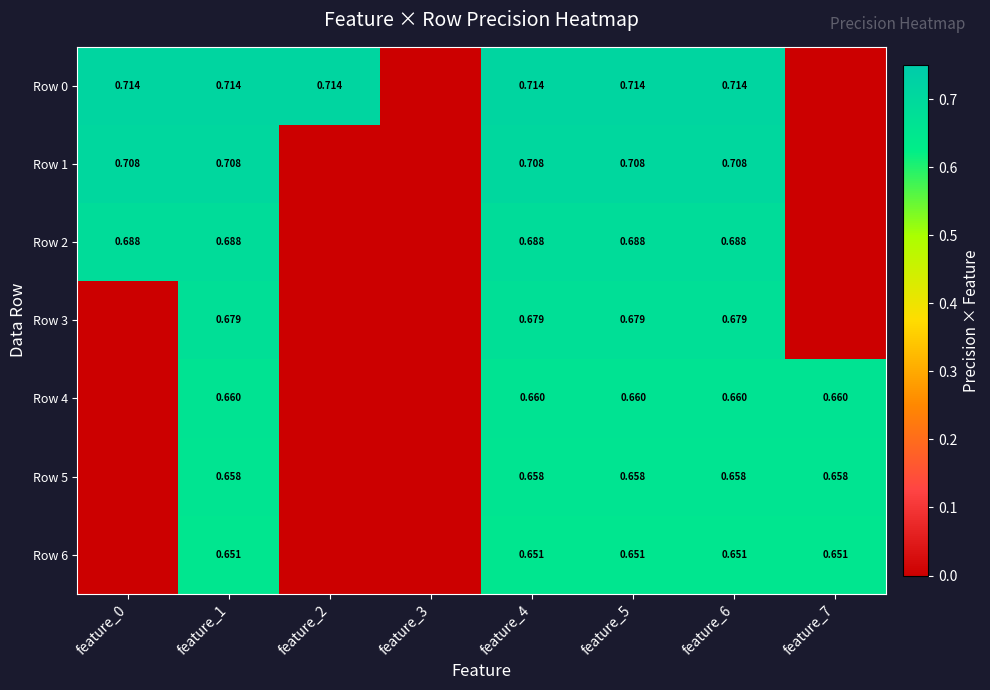

Which series has the largest range (max minus min)?

Row 0